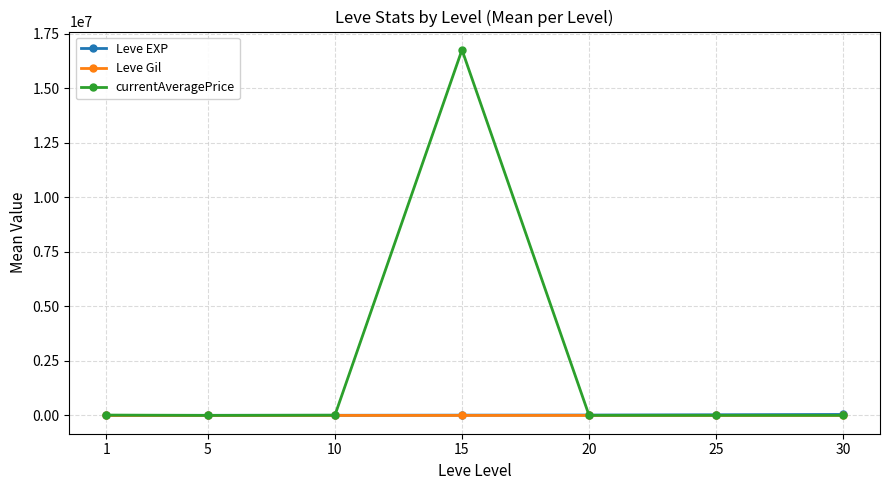

Which series has the largest total across all categories?

currentAveragePrice